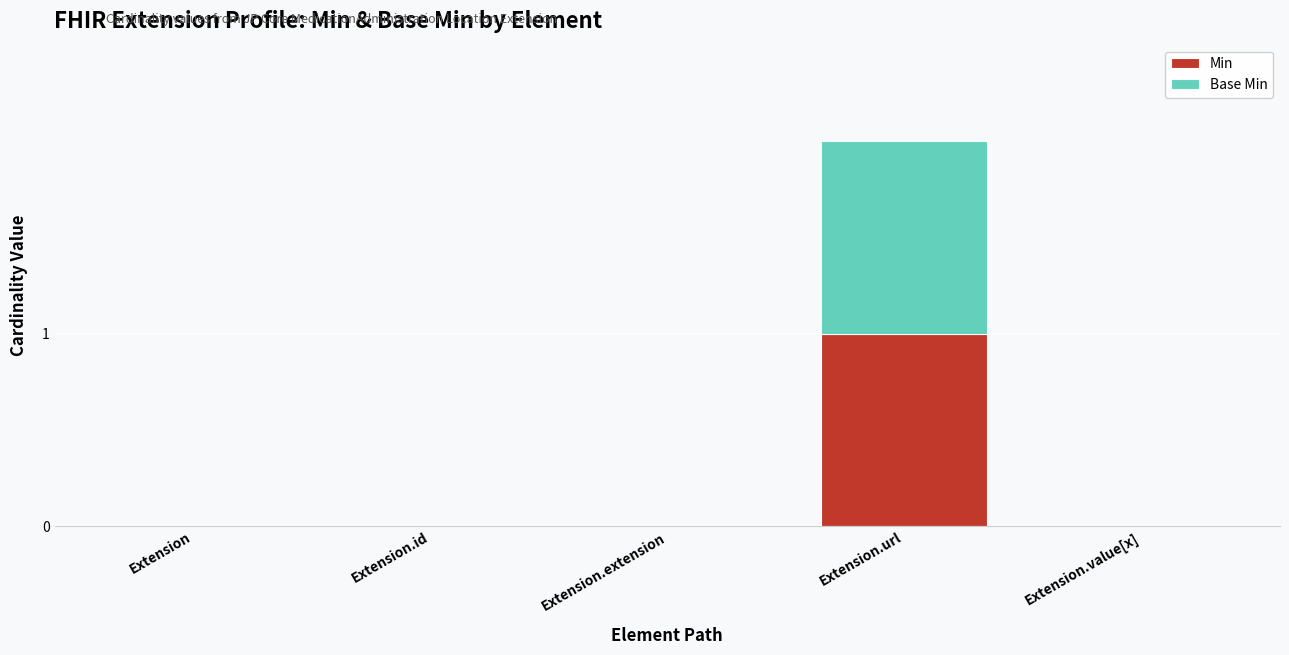

Are the bars grouped side by side (vs. stacked)?

No